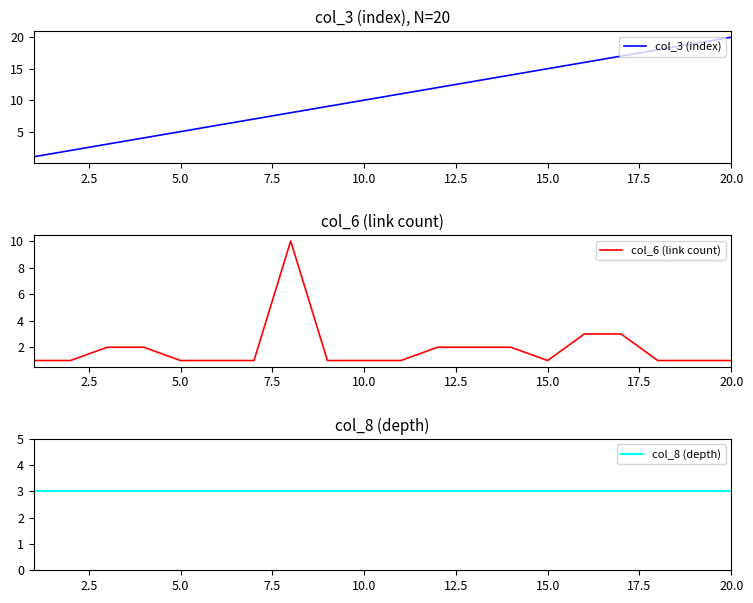

How many data points in col_3 (index) are less than 11?

10